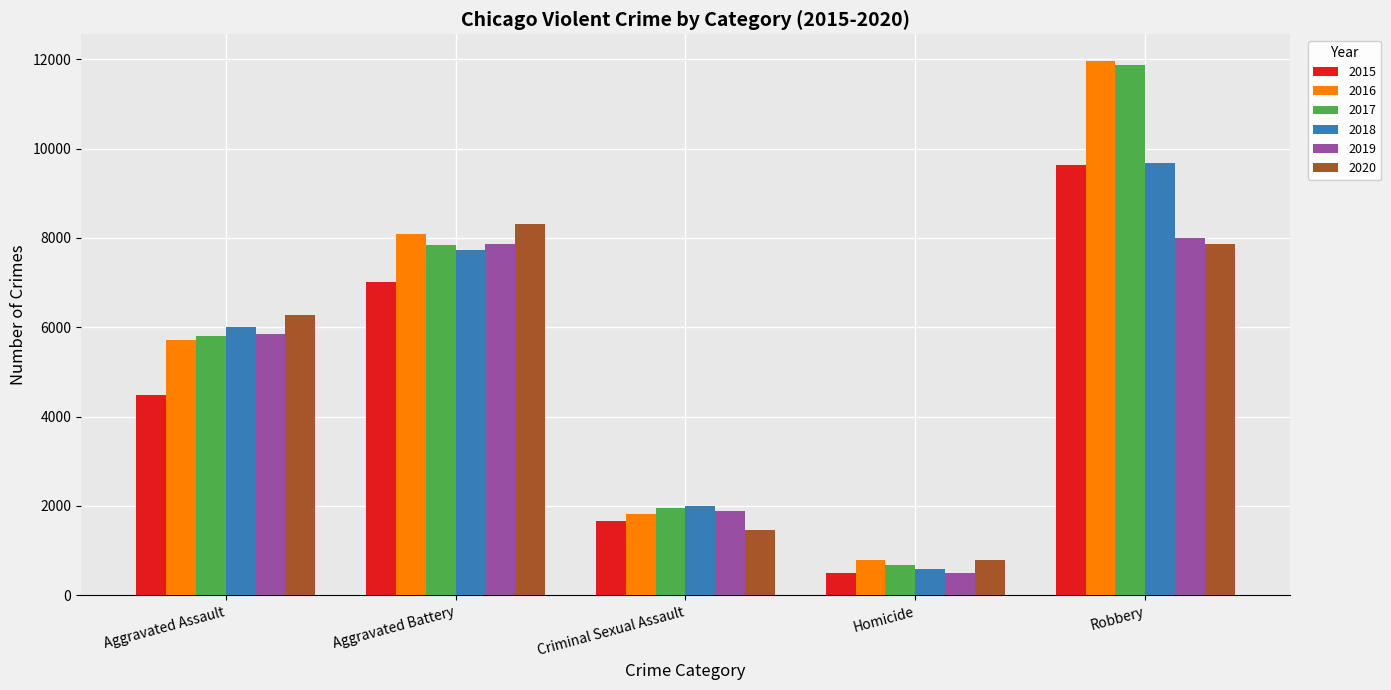

At which category is the sum across all series the highest?

Robbery